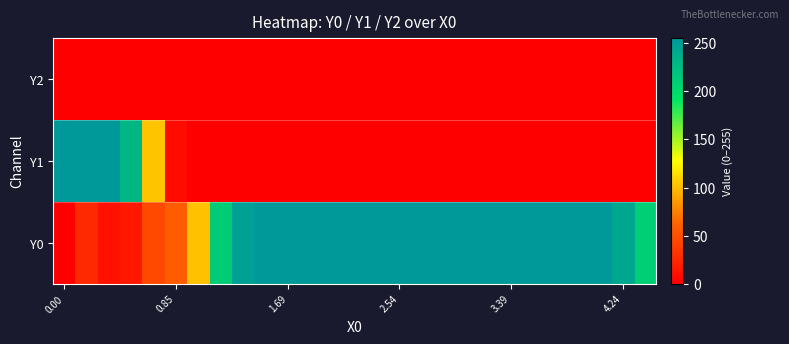

Reading right to left, transcribe all the data shown in this chart.

row_0: 210.0	242.4	255.0	255.0	255.0	255.0	255.0	255.0	255.0	255.0	255.0	255.0	255.0	255.0	255.0	255.0	255.0	255.0	248.4	211.4	101.6	58.7	45.6	15.9	11.4	26.6	0.0
row_1: 0.0	0.0	0.0	0.0	0.0	0.0	0.0	0.0	0.0	0.0	0.0	0.0	0.0	0.0	0.0	0.0	0.0	0.0	0.0	0.0	0.0	7.1	102.6	229.8	255.0	255.0	255.0
row_2: 0.0	0.0	0.0	0.0	0.0	0.0	0.0	0.0	0.0	0.0	0.0	0.0	0.0	0.0	0.0	0.0	0.0	0.0	0.0	0.0	0.0	0.0	0.0	0.0	0.0	0.0	0.0